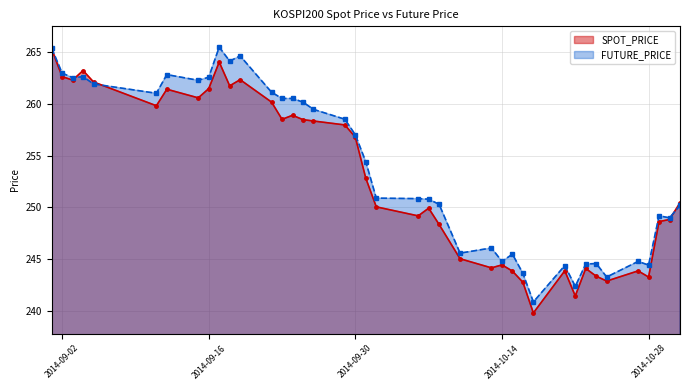

Is the value of FUTURE_PRICE at 2014-10-27 greater than the value of SPOT_PRICE at 2014-10-02?

No